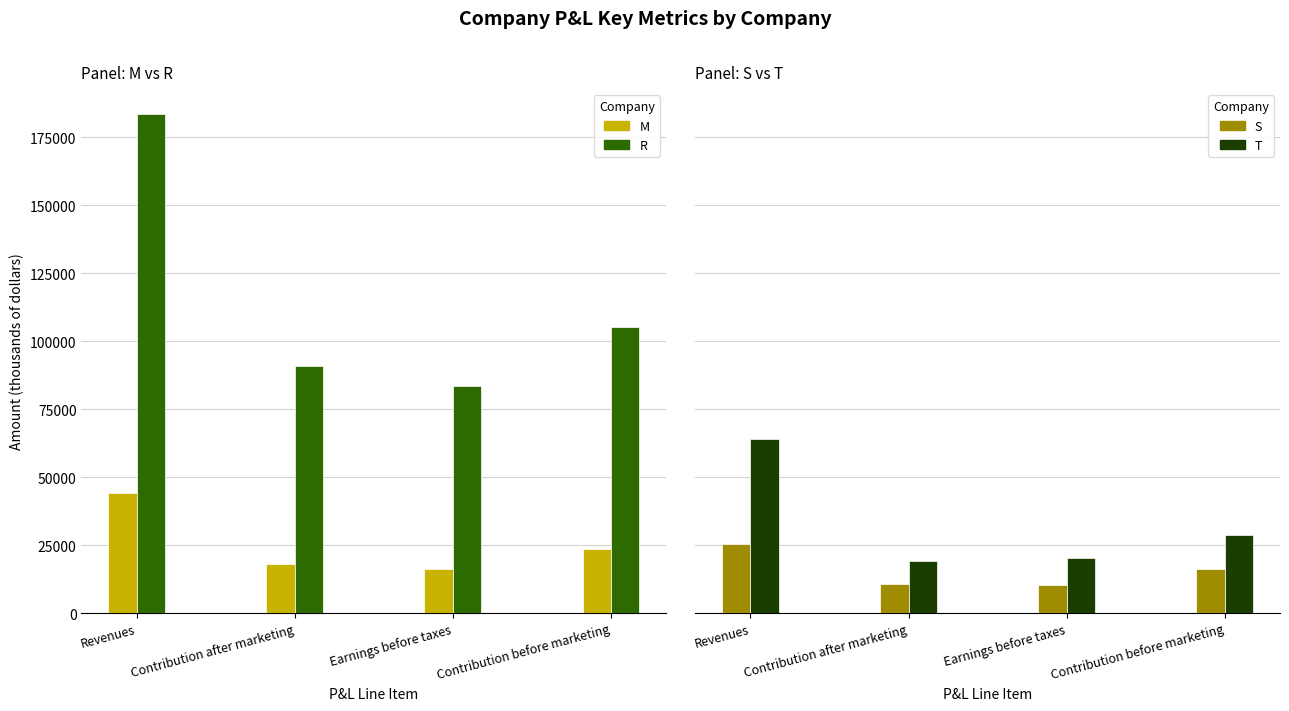

At how many categories does at least one series exceed 72480?

4